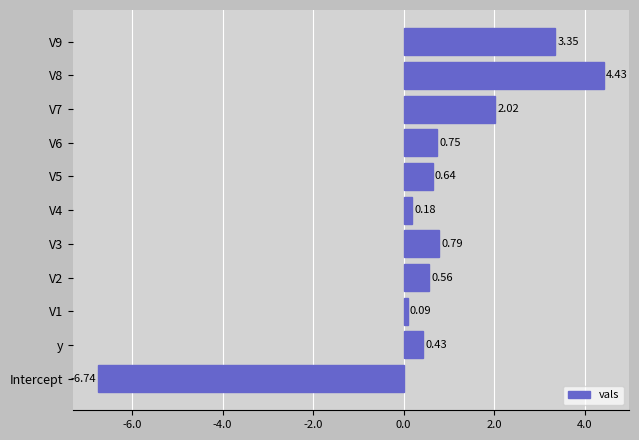

What is the ratio of the value at V9 to the value at V7?

1.7